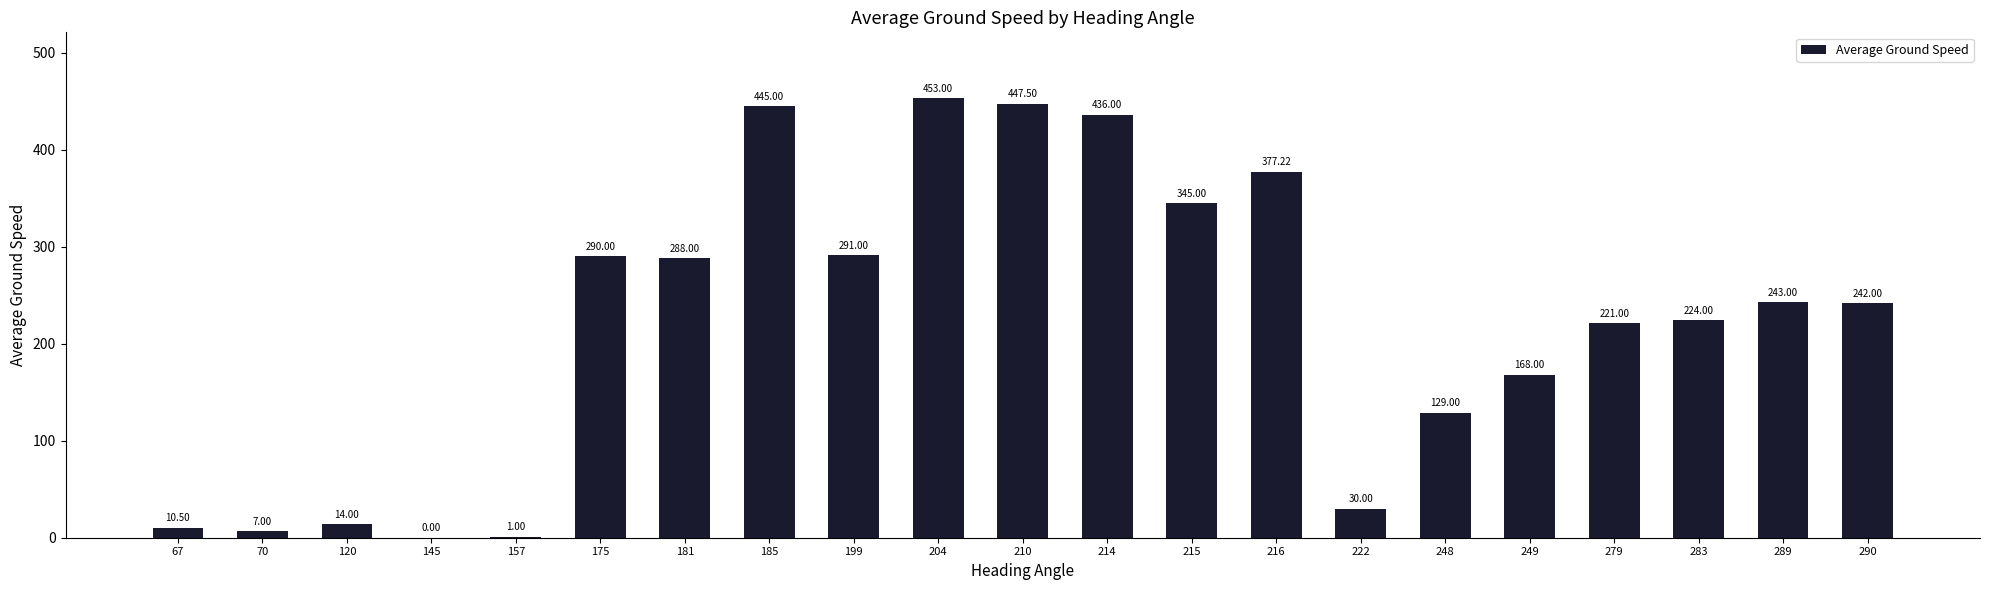

How many values are above zero?

20